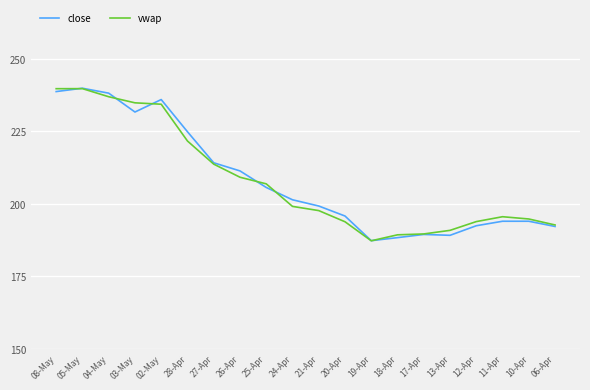

At how many categories does at least one series exceed 221?

6